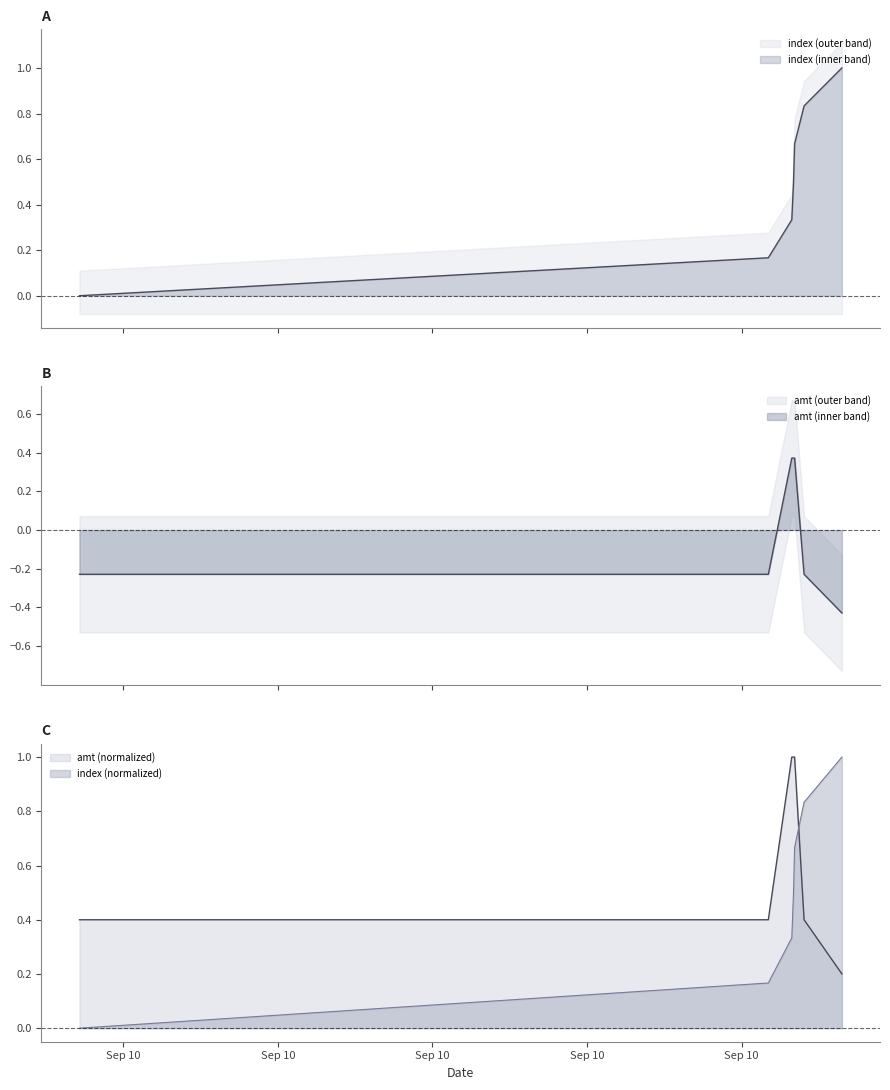

What position from the right is 2023-09-10 22:12:35?

2